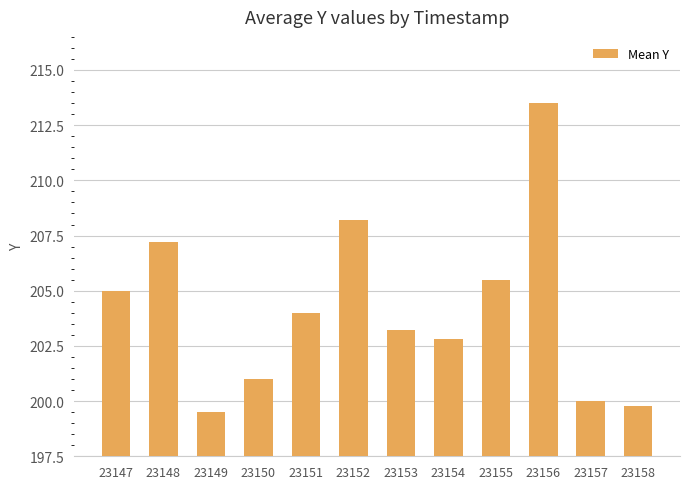

Is it true that the value at 23147 is 67.6?

False